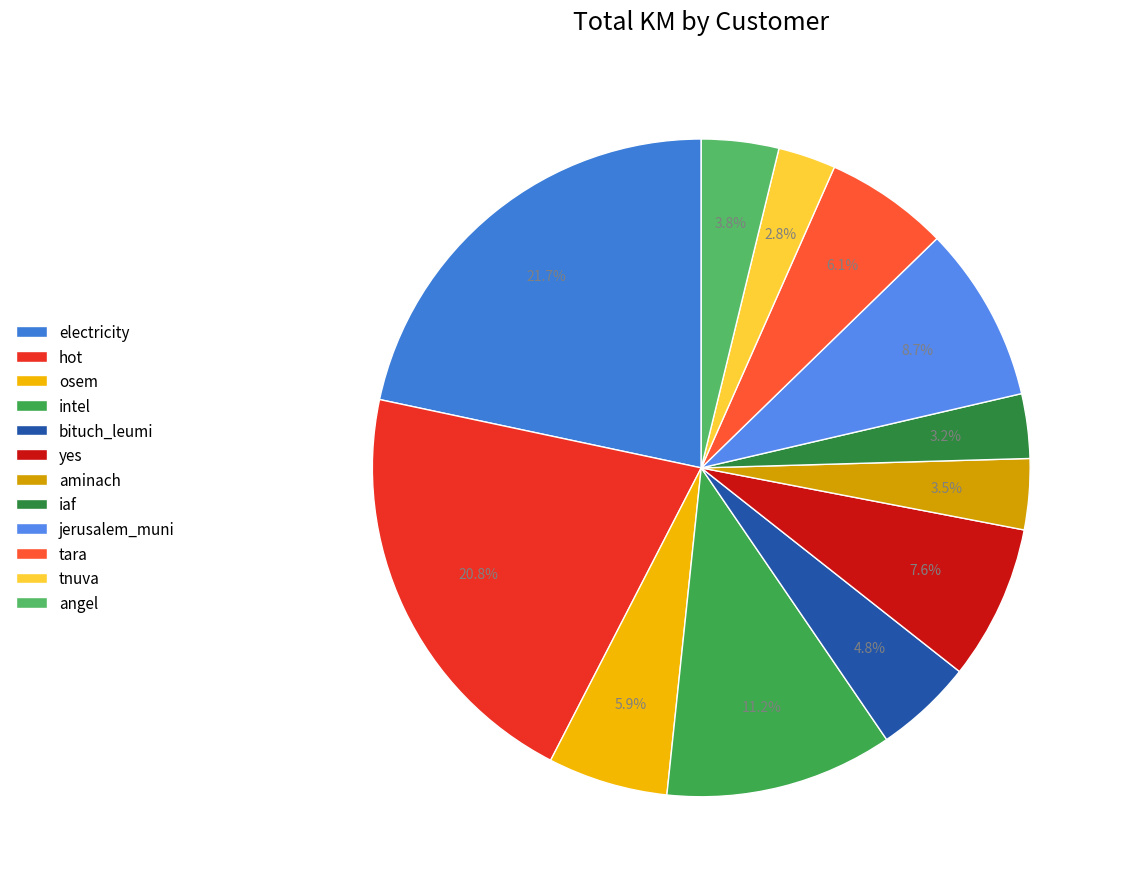

Count the number of slices in the pie.

12